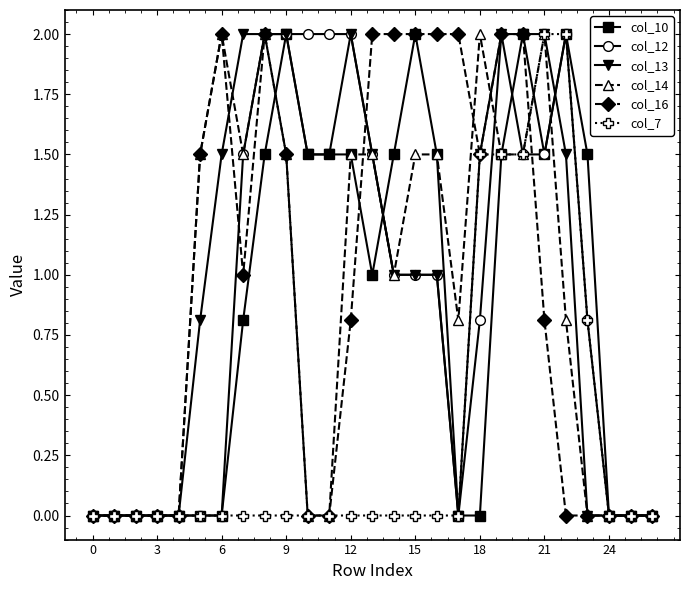

True or false: col_13 has more than 0 points higher than both neighbors.

True